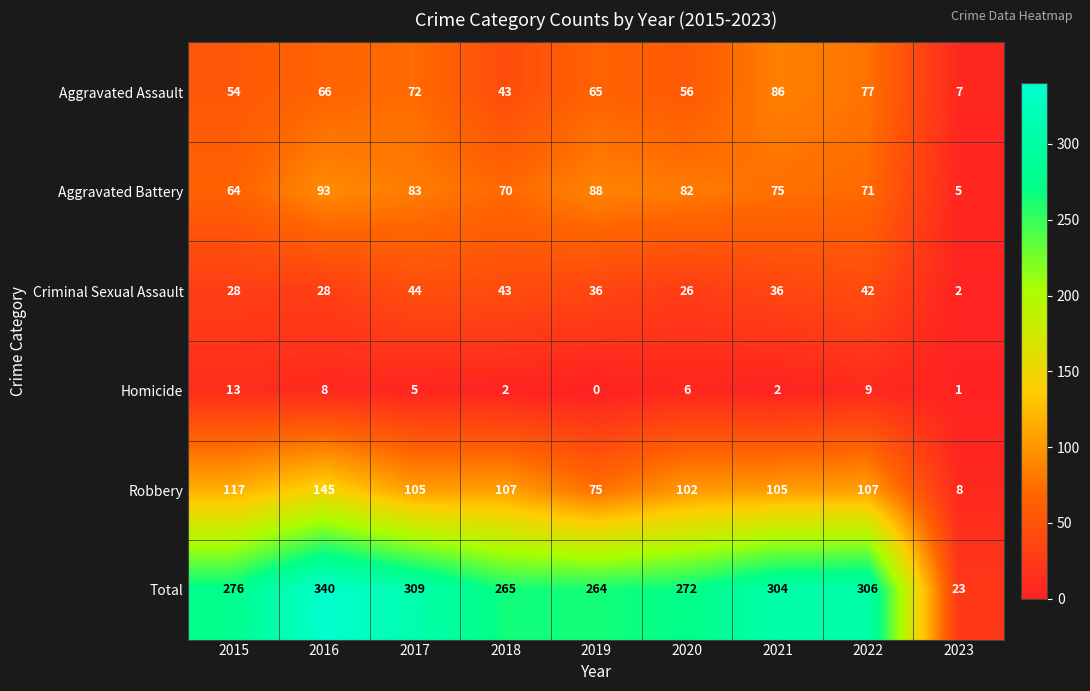

Which series has the largest total across all categories?

Total